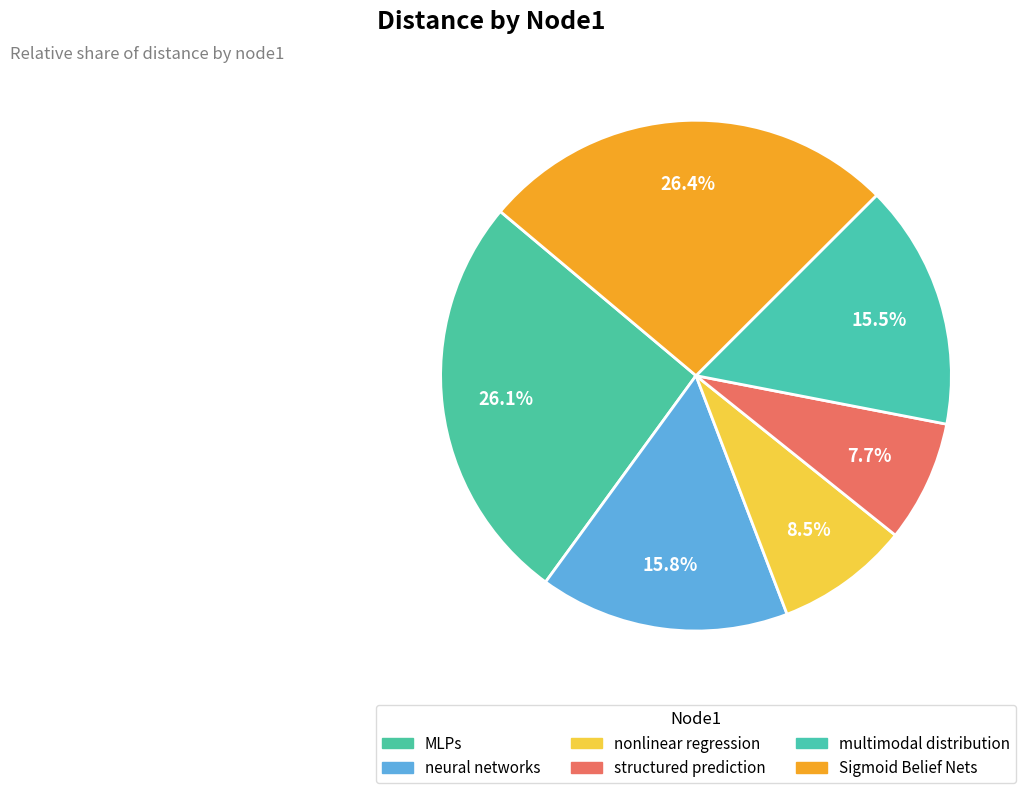

How many segments does this pie chart have?

6